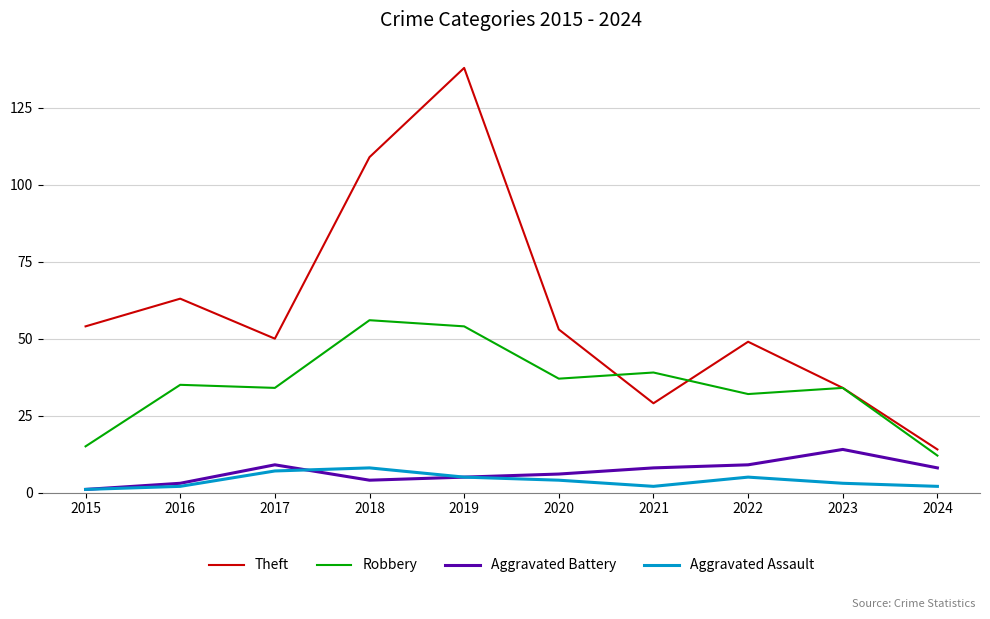

Rank the series by their maximum value, from highest to lowest.

Theft, Robbery, Aggravated Battery, Aggravated Assault